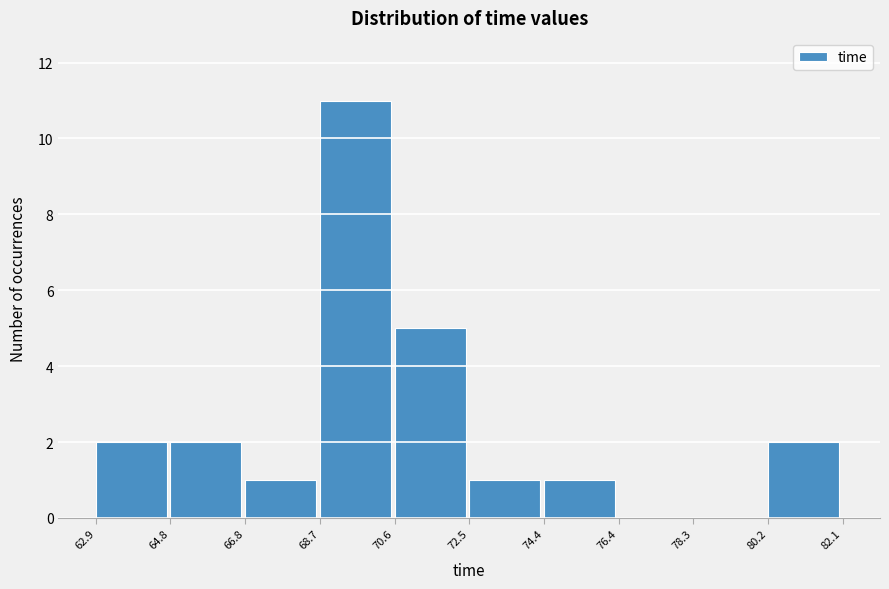

Reading left to right, list every bar in this chart as the range it spans on the x-axis followed by its height. The values are not printed on the chart, so give them approximately, as read against the axis.

62.9 to 64.8: 2
64.8 to 66.8: 2
66.8 to 68.7: 1
68.7 to 70.6: 11
70.6 to 72.5: 5
72.5 to 74.4: 1
74.4 to 76.4: 1
76.4 to 78.3: 0
78.3 to 80.2: 0
80.2 to 82.1: 2